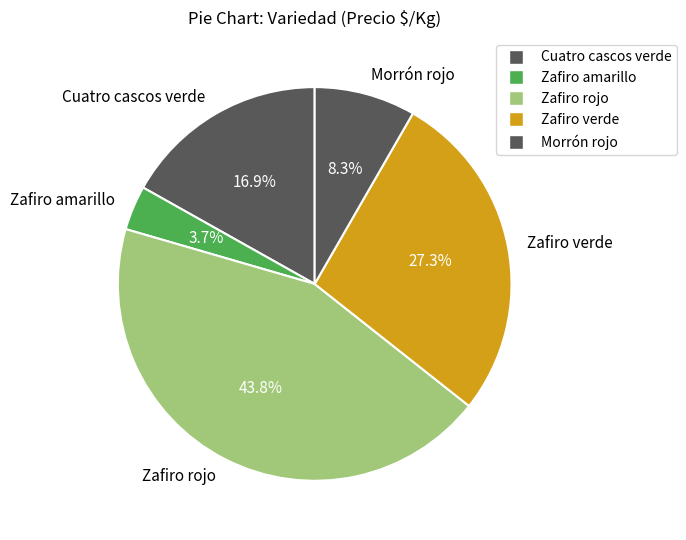

To the nearest percent, what is the average slice percentage?

20%